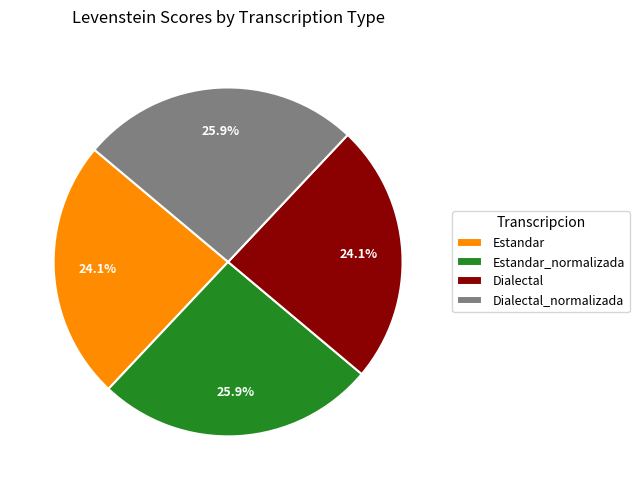

The Estandar slice represents 34% of the pie. True or false?

False